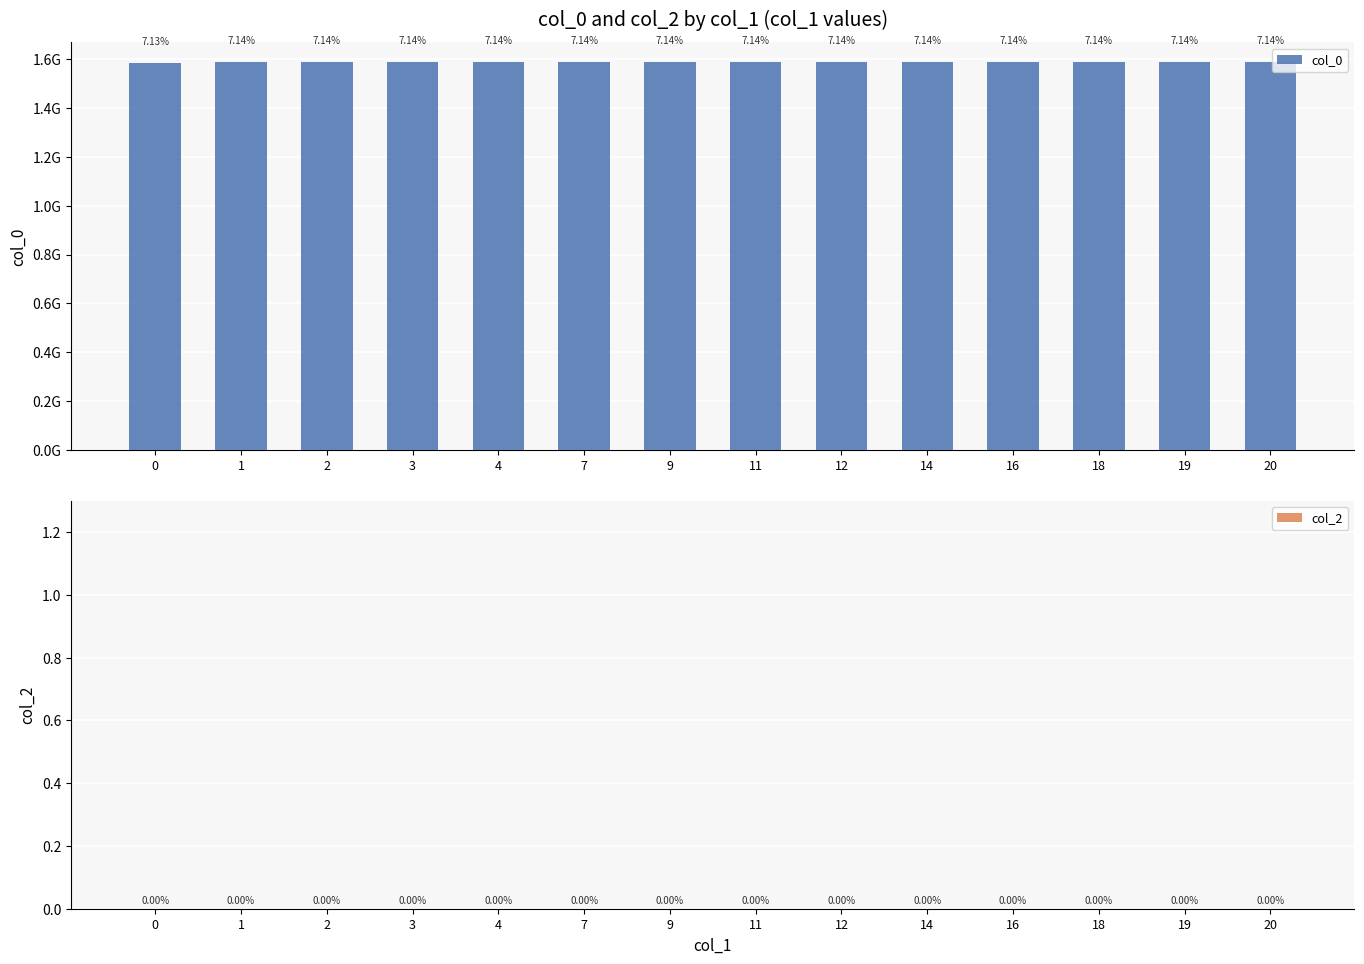

Does the chart contain any negative values?

No